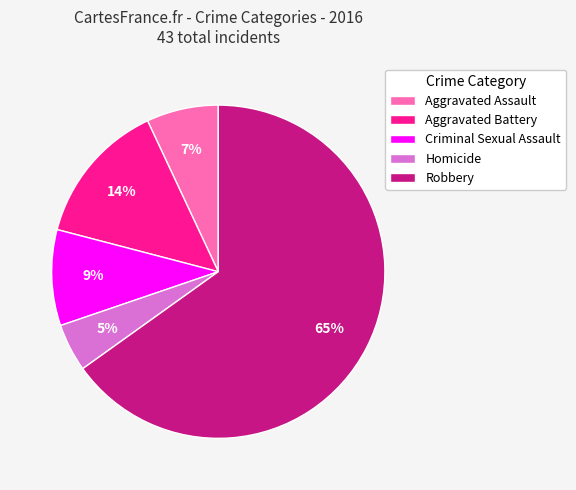

To the nearest percent, what portion does Criminal Sexual Assault represent?

9%